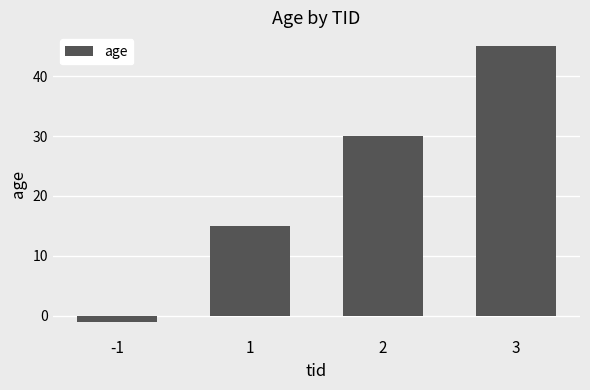

What is the difference between the values at 3 and 1?

30